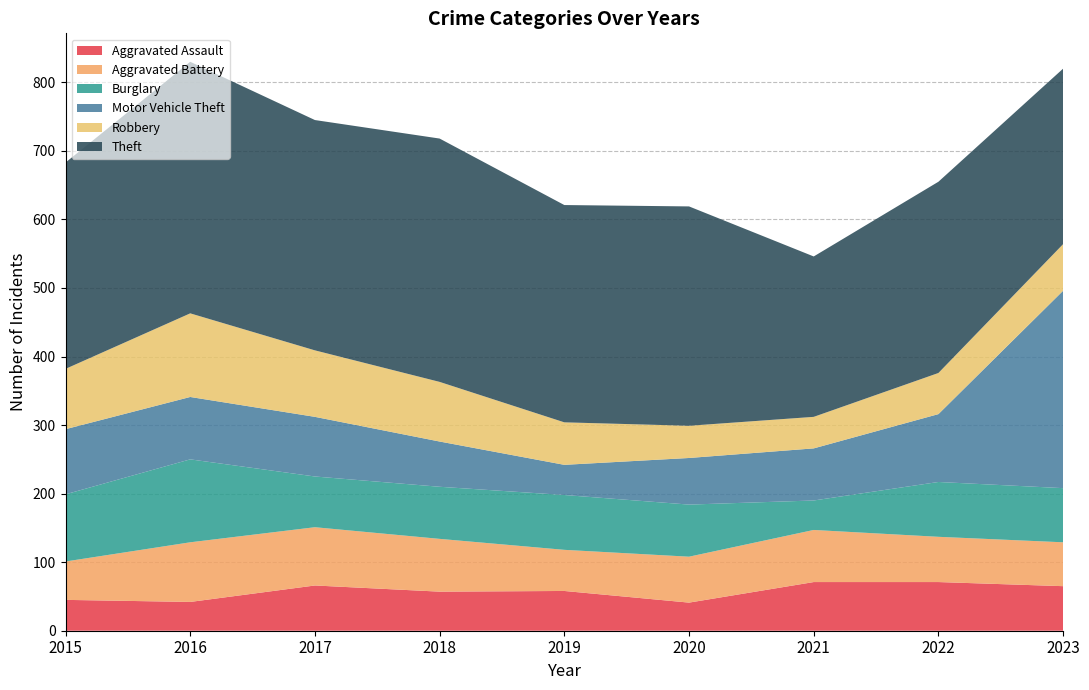

Reading left to right, transcribe all the data shown in this chart.

Aggravated Assault: 2015=45	2016=42	2017=66	2018=57	2019=58	2020=41	2021=71	2022=71	2023=65
Aggravated Battery: 2015=56	2016=87	2017=85	2018=77	2019=60	2020=67	2021=76	2022=66	2023=64
Burglary: 2015=98	2016=121	2017=74	2018=76	2019=80	2020=76	2021=43	2022=80	2023=79
Motor Vehicle Theft: 2015=95	2016=91	2017=87	2018=66	2019=44	2020=68	2021=76	2022=99	2023=288
Robbery: 2015=88	2016=122	2017=97	2018=87	2019=62	2020=47	2021=46	2022=60	2023=68
Theft: 2015=301	2016=367	2017=336	2018=355	2019=317	2020=320	2021=234	2022=279	2023=256